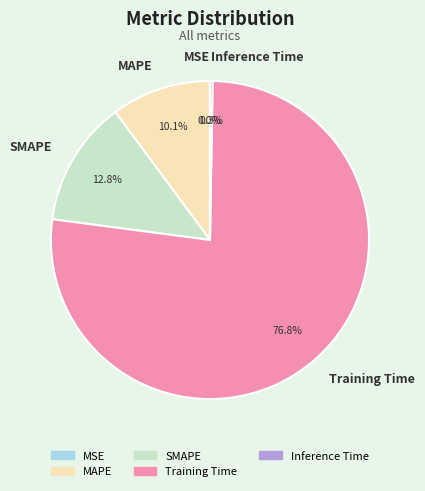

What is the total percentage of Training Time and SMAPE?

89.6%